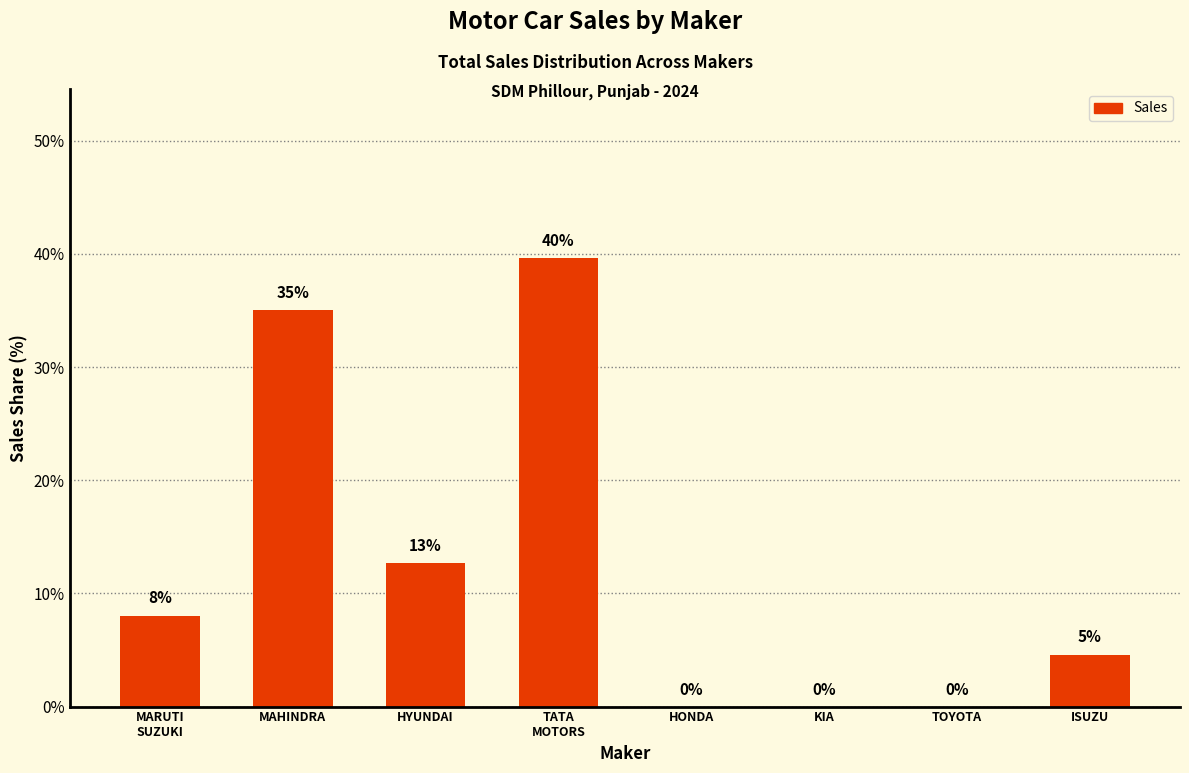

Count the number of data series in this chart.

1